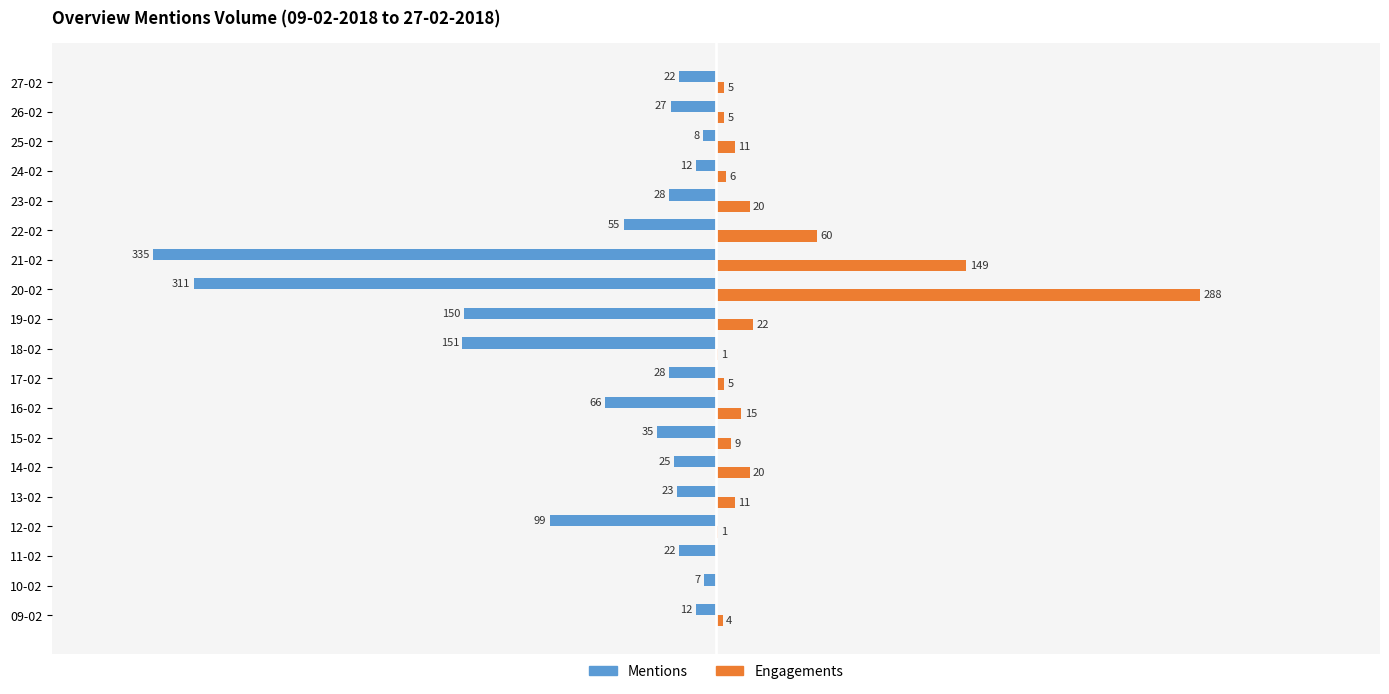

Is the value of Engagements at 23-02 greater than the value of Mentions at 17-02?

Yes